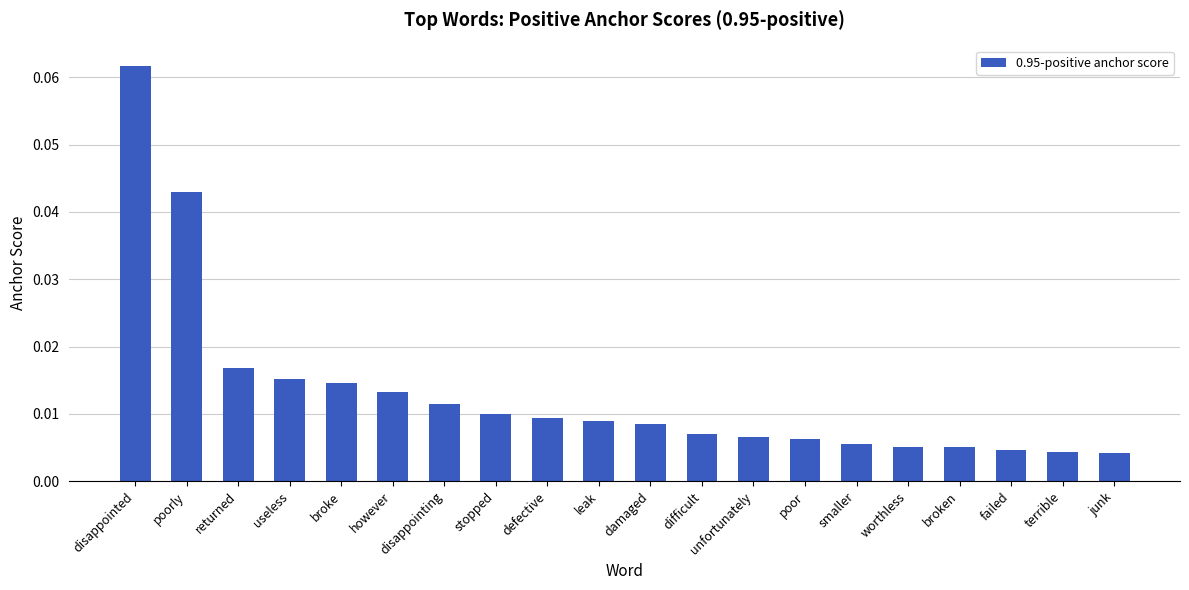

Which category has the highest value across all series?

disappointed